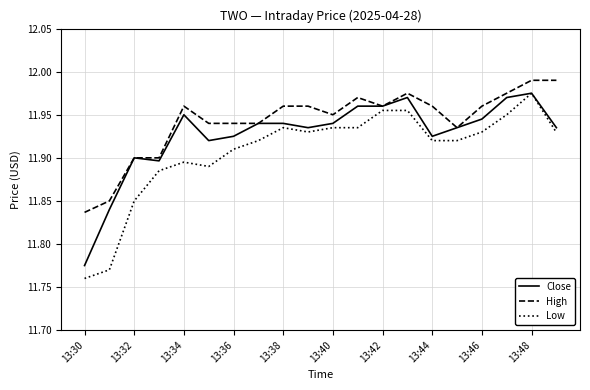

Which series has the widest spread of values?

Low